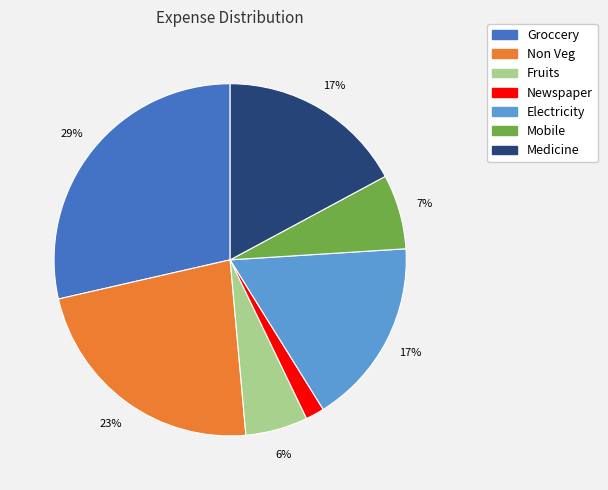

How many slices are in this pie chart?

7